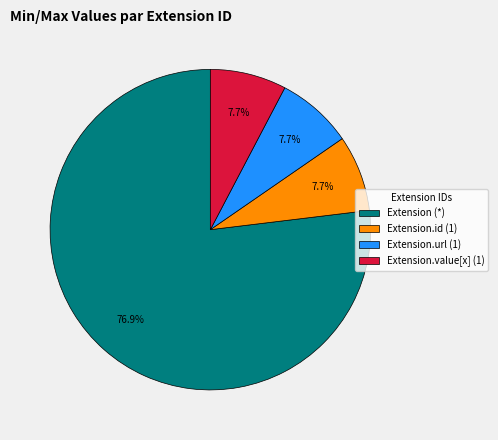

What is the largest slice in the pie chart?

Extension (*)